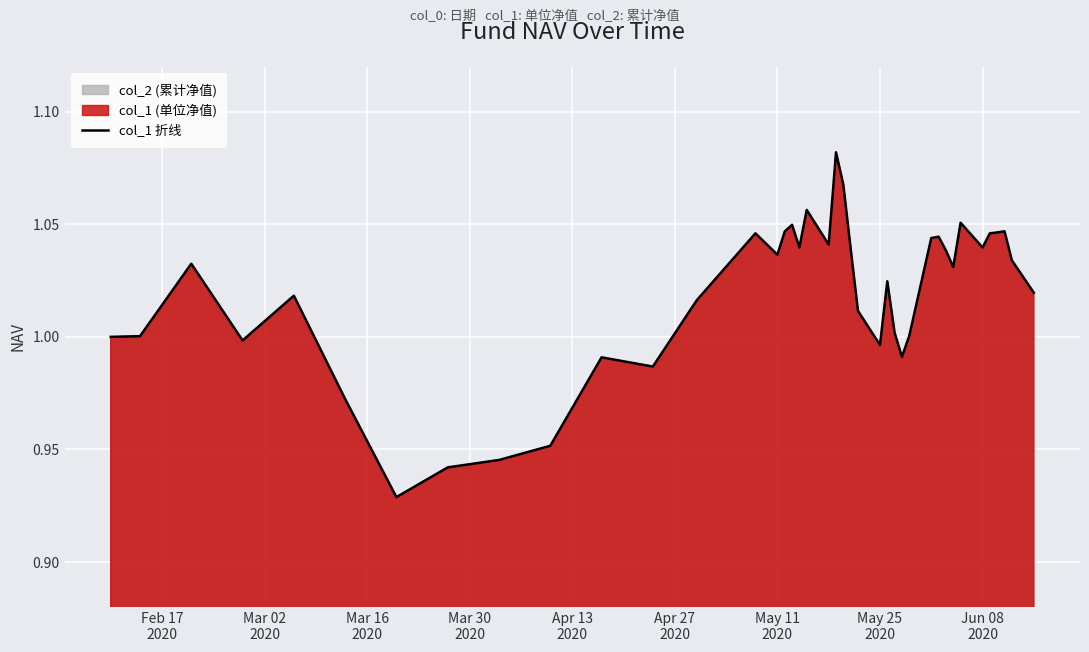

How many interior local peaks (higher than both neighbors) does the data have?

11